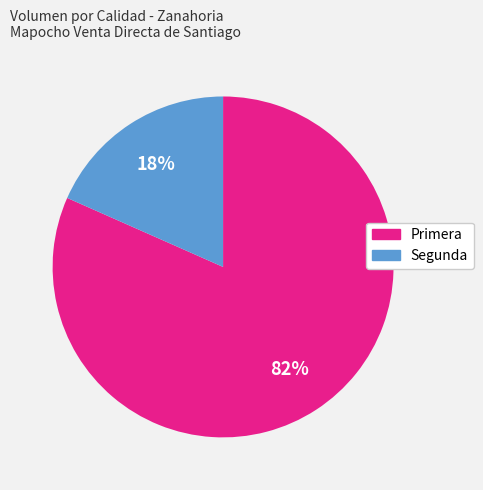

Between Segunda and Primera, which is larger?

Primera